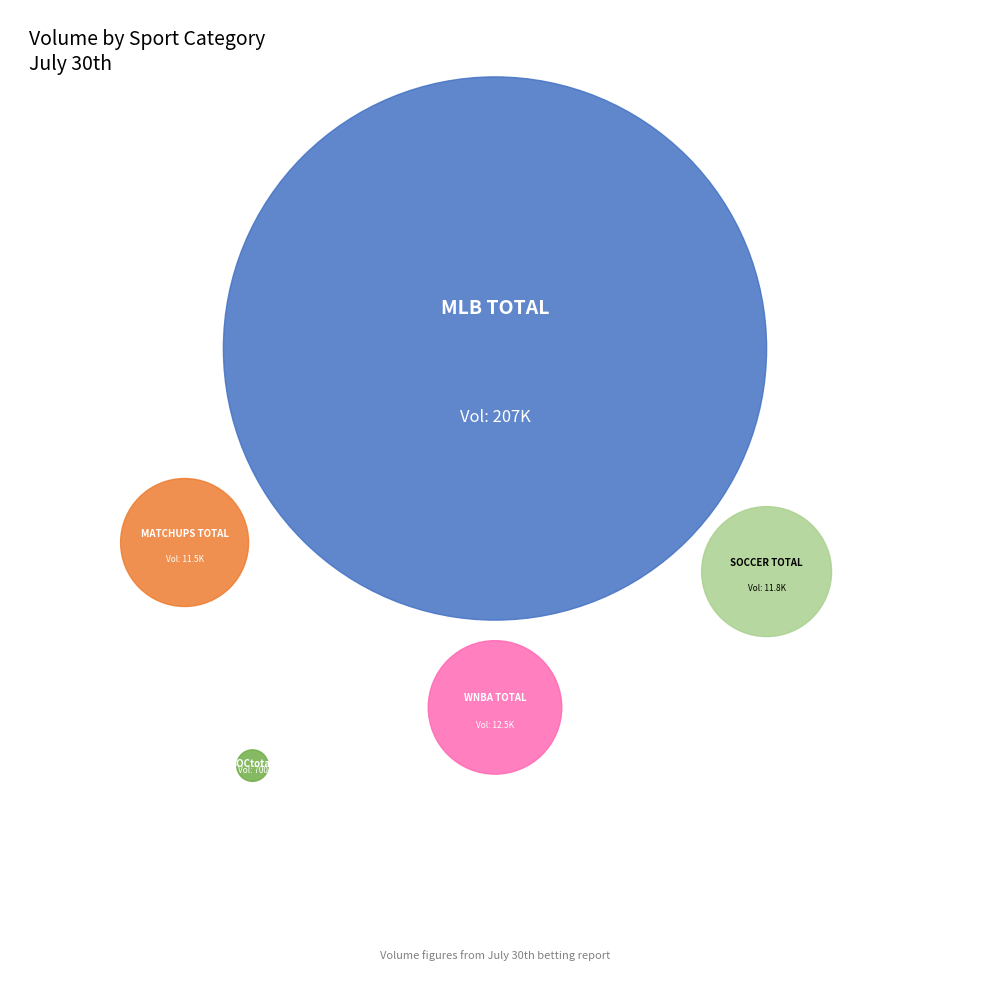

What percentage is the MLB TOTAL slice, to the nearest percent?

85%